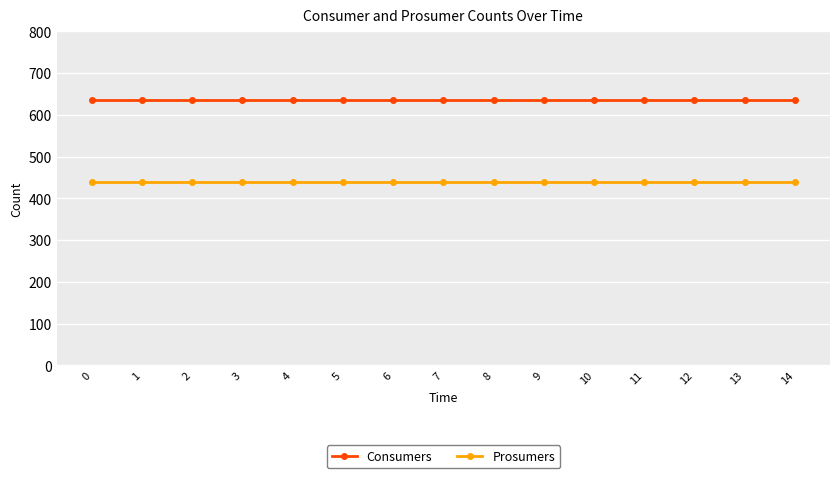

What is the lowest value of the Prosumers series?

440